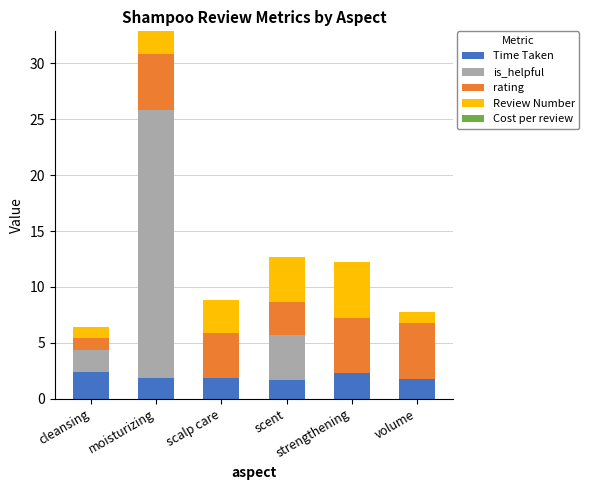

What is the maximum value for Time Taken?

2.4